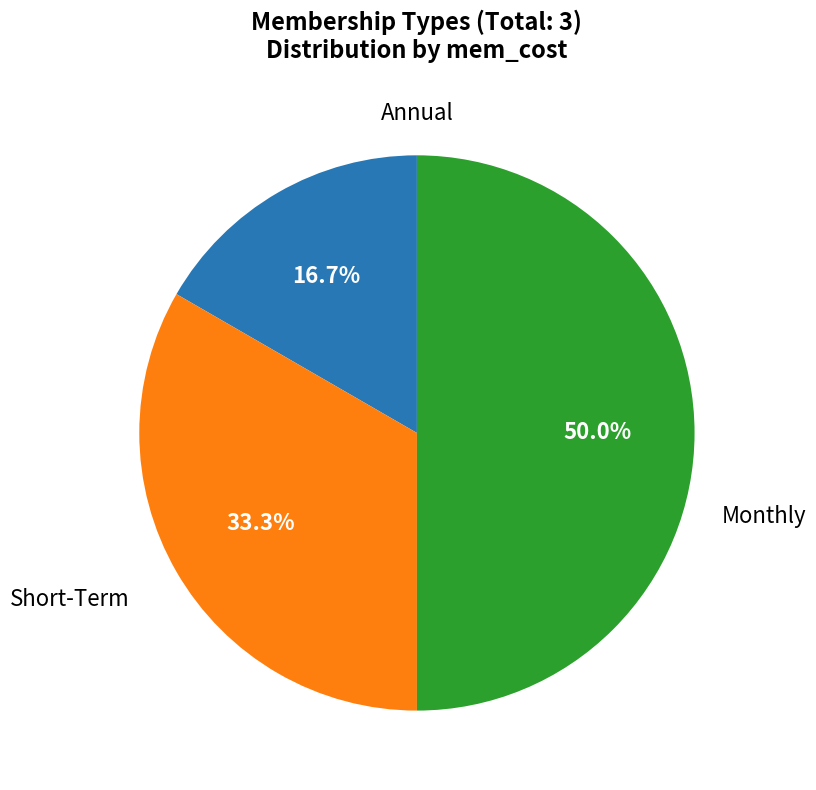

How many segments does this pie chart have?

3